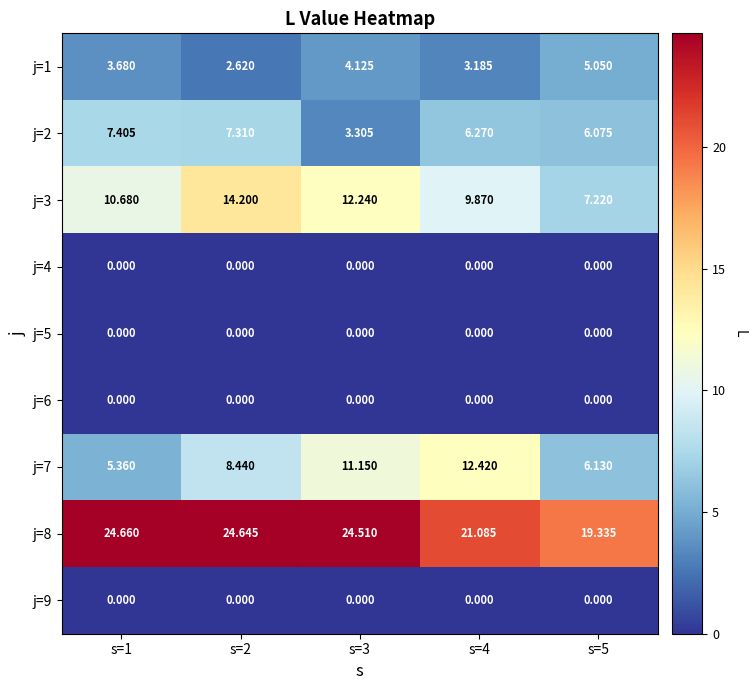

Is the value of j=1 at s=1 greater than the value of j=2 at s=1?

No